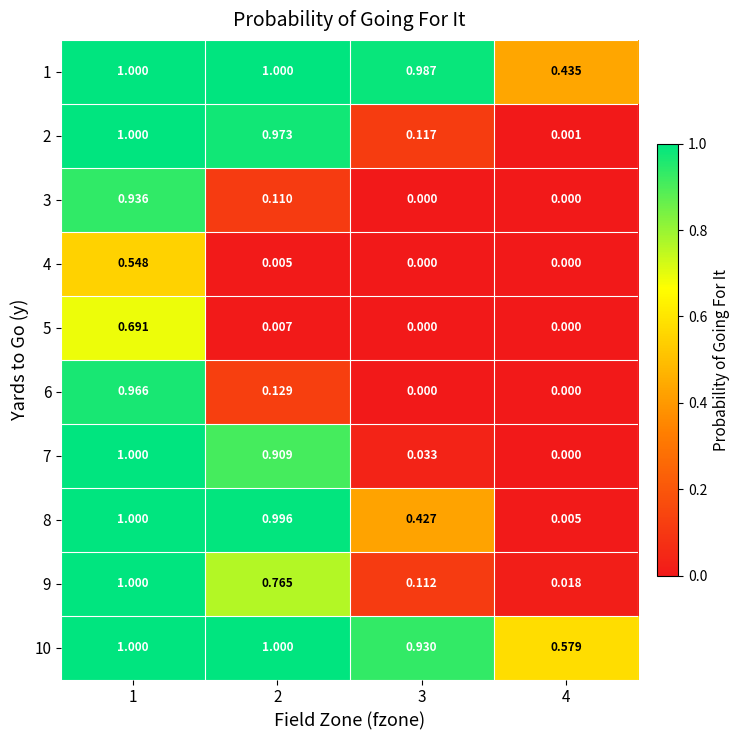

Rank the series by their maximum value, from lowest to highest.

4, 5, 3, 6, 9, 1, 2, 7, 8, 10